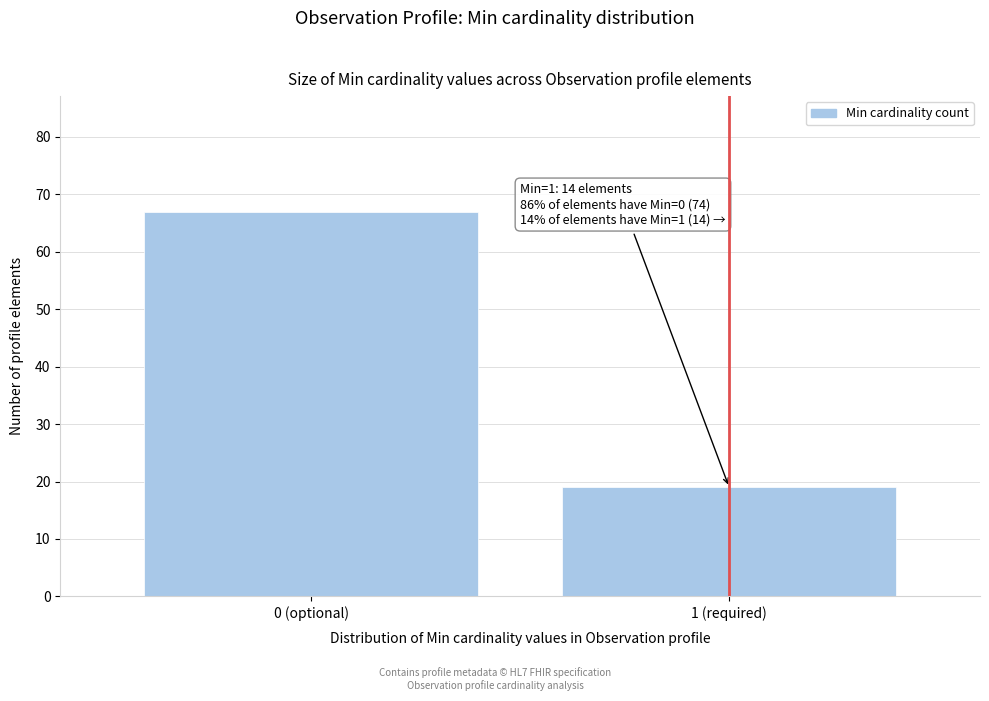

Reading left to right, what are all the values shown in this chart?

0 (optional)=67	1 (required)=19